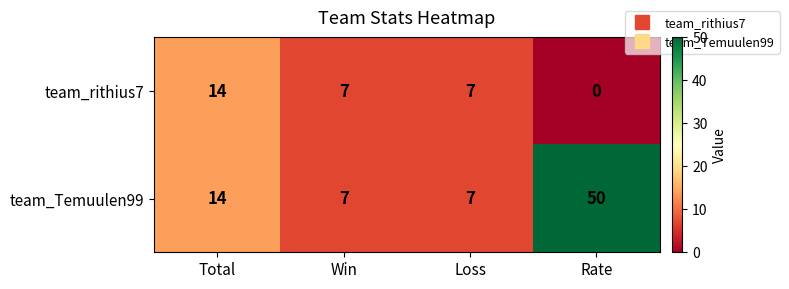

Reading left to right, transcribe all the data shown in this chart.

team_rithius7: Total=14	Win=7	Loss=7	Rate=0
team_Temuulen99: Total=14	Win=7	Loss=7	Rate=50